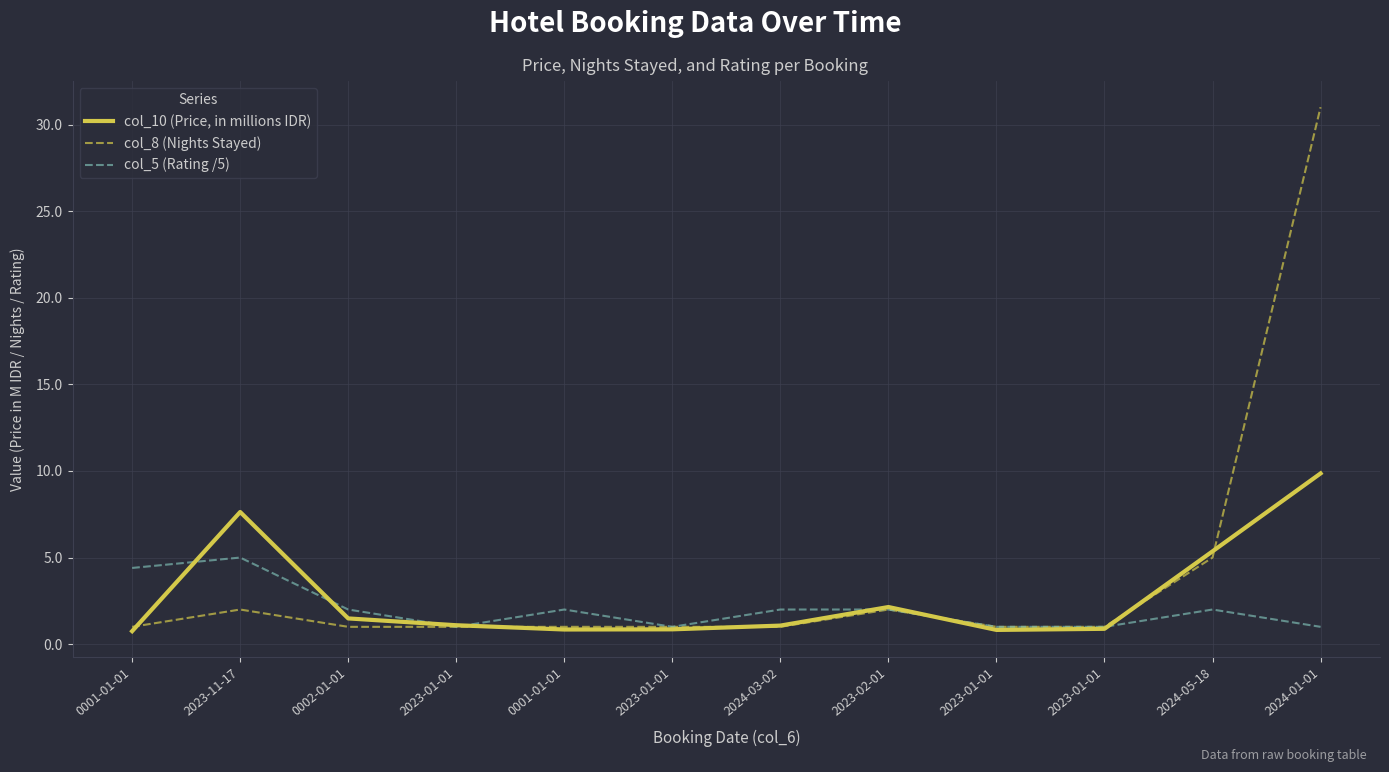

Between 0002-01-01 and 2024-03-02, which series saw the biggest shift?

col_10 (Price, in millions IDR)